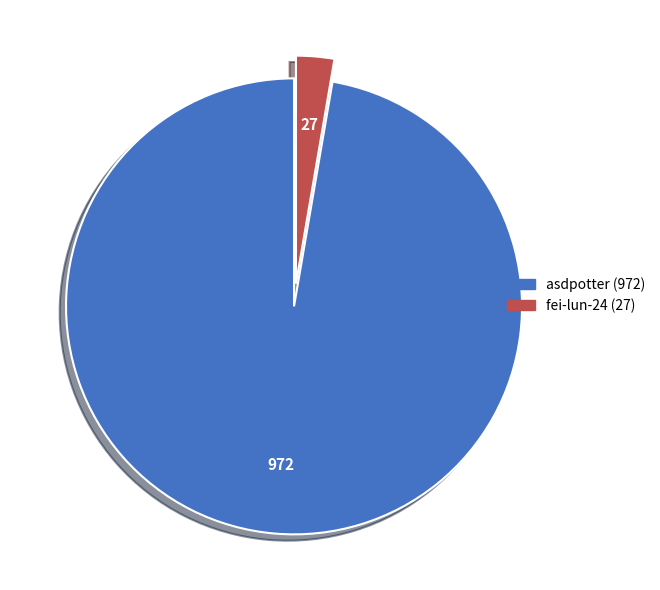

Do asdpotter and fei-lun-24 together represent more than half of the pie?

Yes